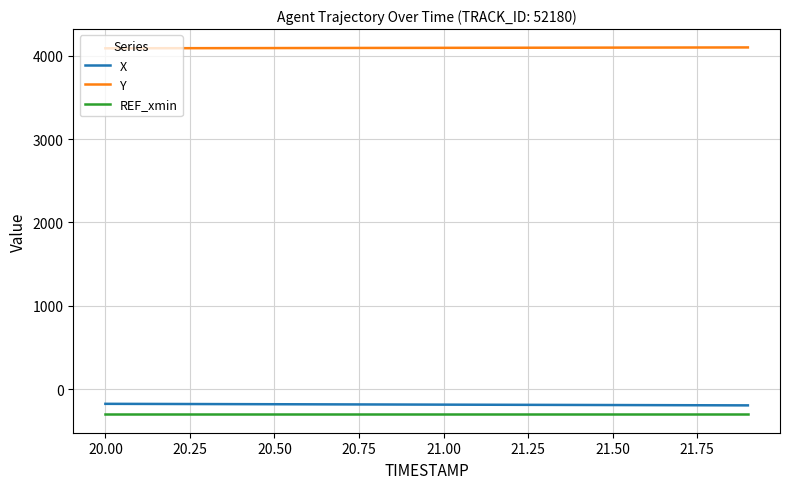

What is the maximum value for Y?

4098.0